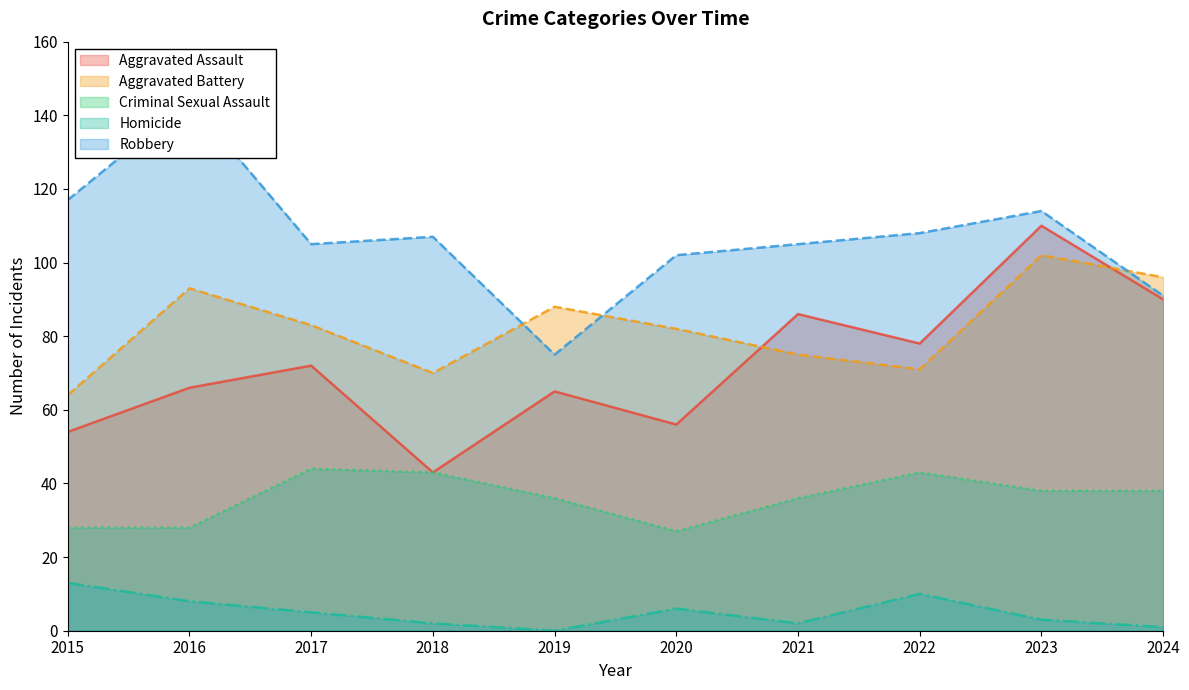

Reading left to right, list all the values displayed in this chart.

Aggravated Assault: 54	66	72	43	65	56	86	78	110	90
Aggravated Battery: 64	93	83	70	88	82	75	71	102	96
Criminal Sexual Assault: 28	28	44	43	36	27	36	43	38	38
Homicide: 13	8	5	2	0	6	2	10	3	1
Robbery: 117	144	105	107	75	102	105	108	114	91